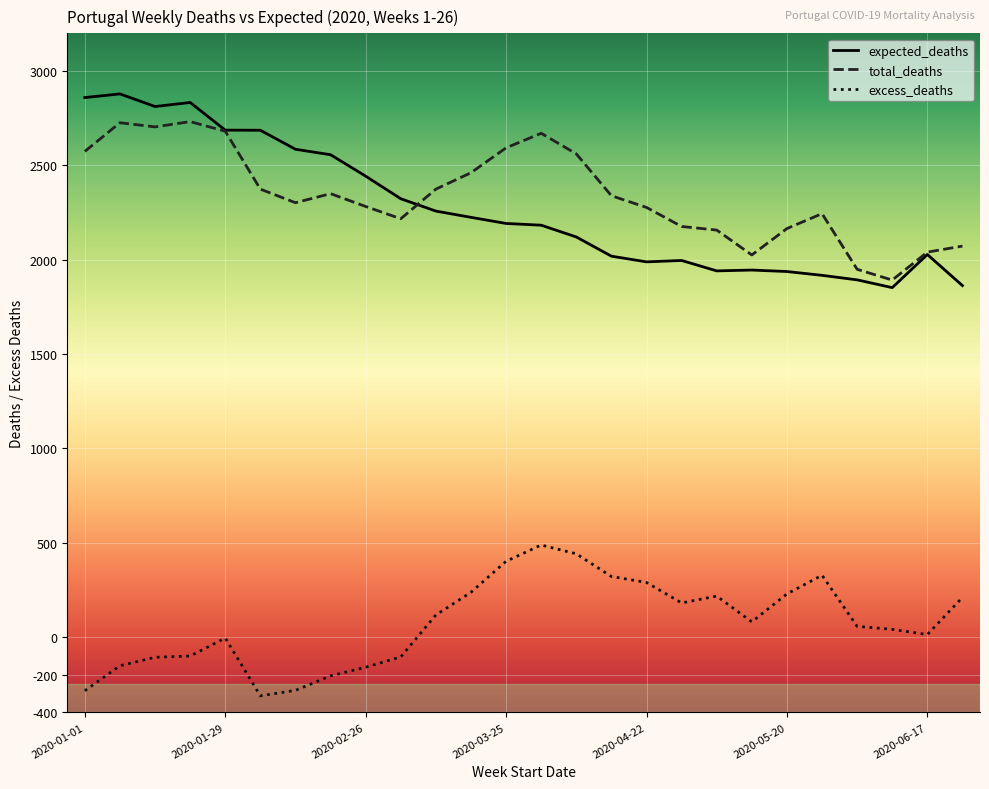

Which series has the largest range (max minus min)?

expected_deaths